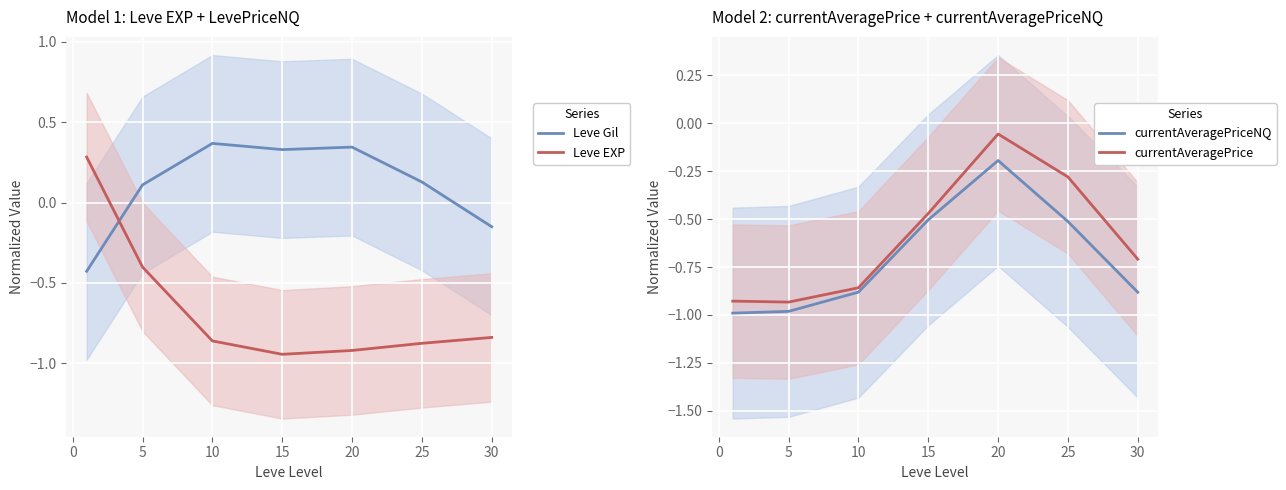

True or false: Leve EXP has a value of -0.9 at 25.

True